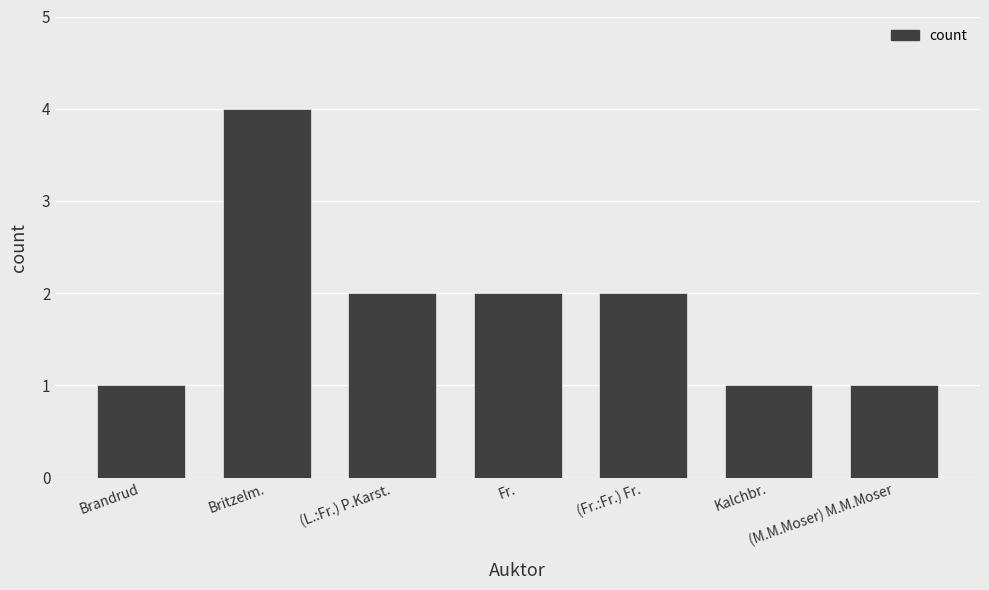

What position from the right is Britzelm.?

6